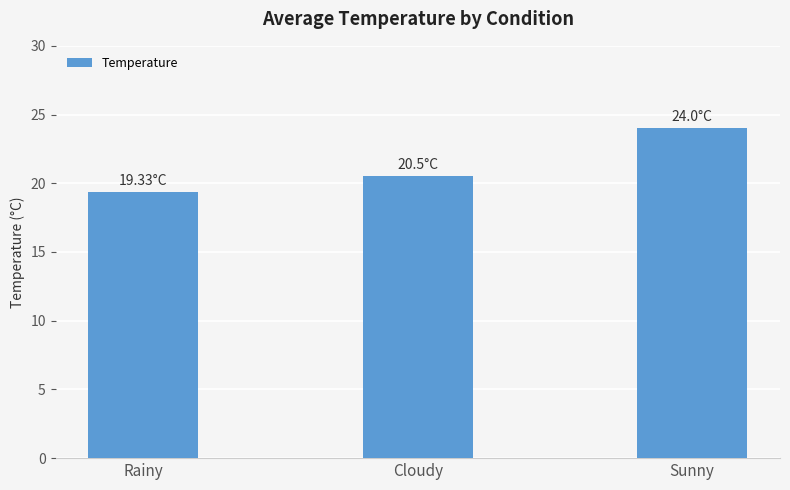

What is the sum of the values at Sunny and Cloudy?

44.5